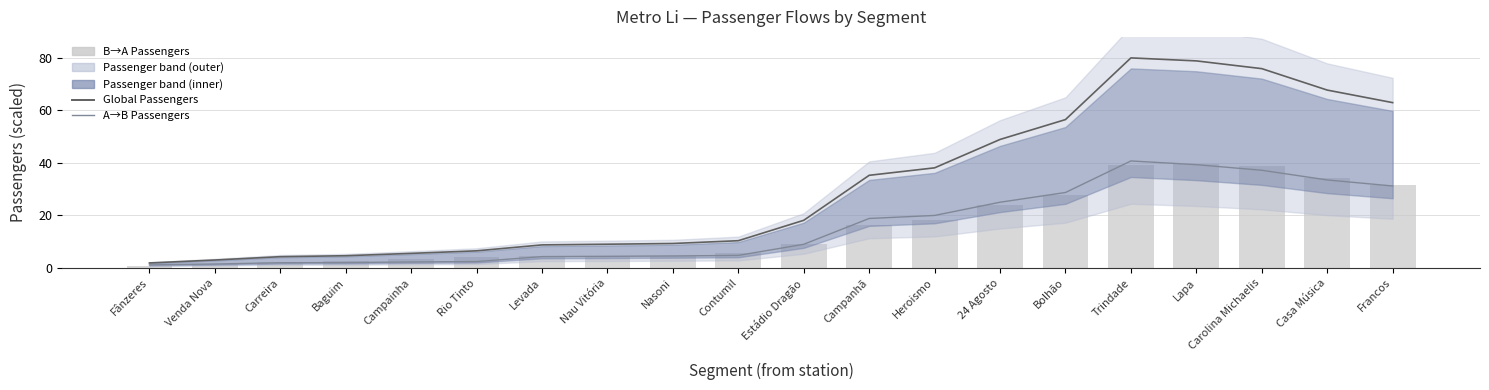

Read the Global Passengers value at Francos.

63.0